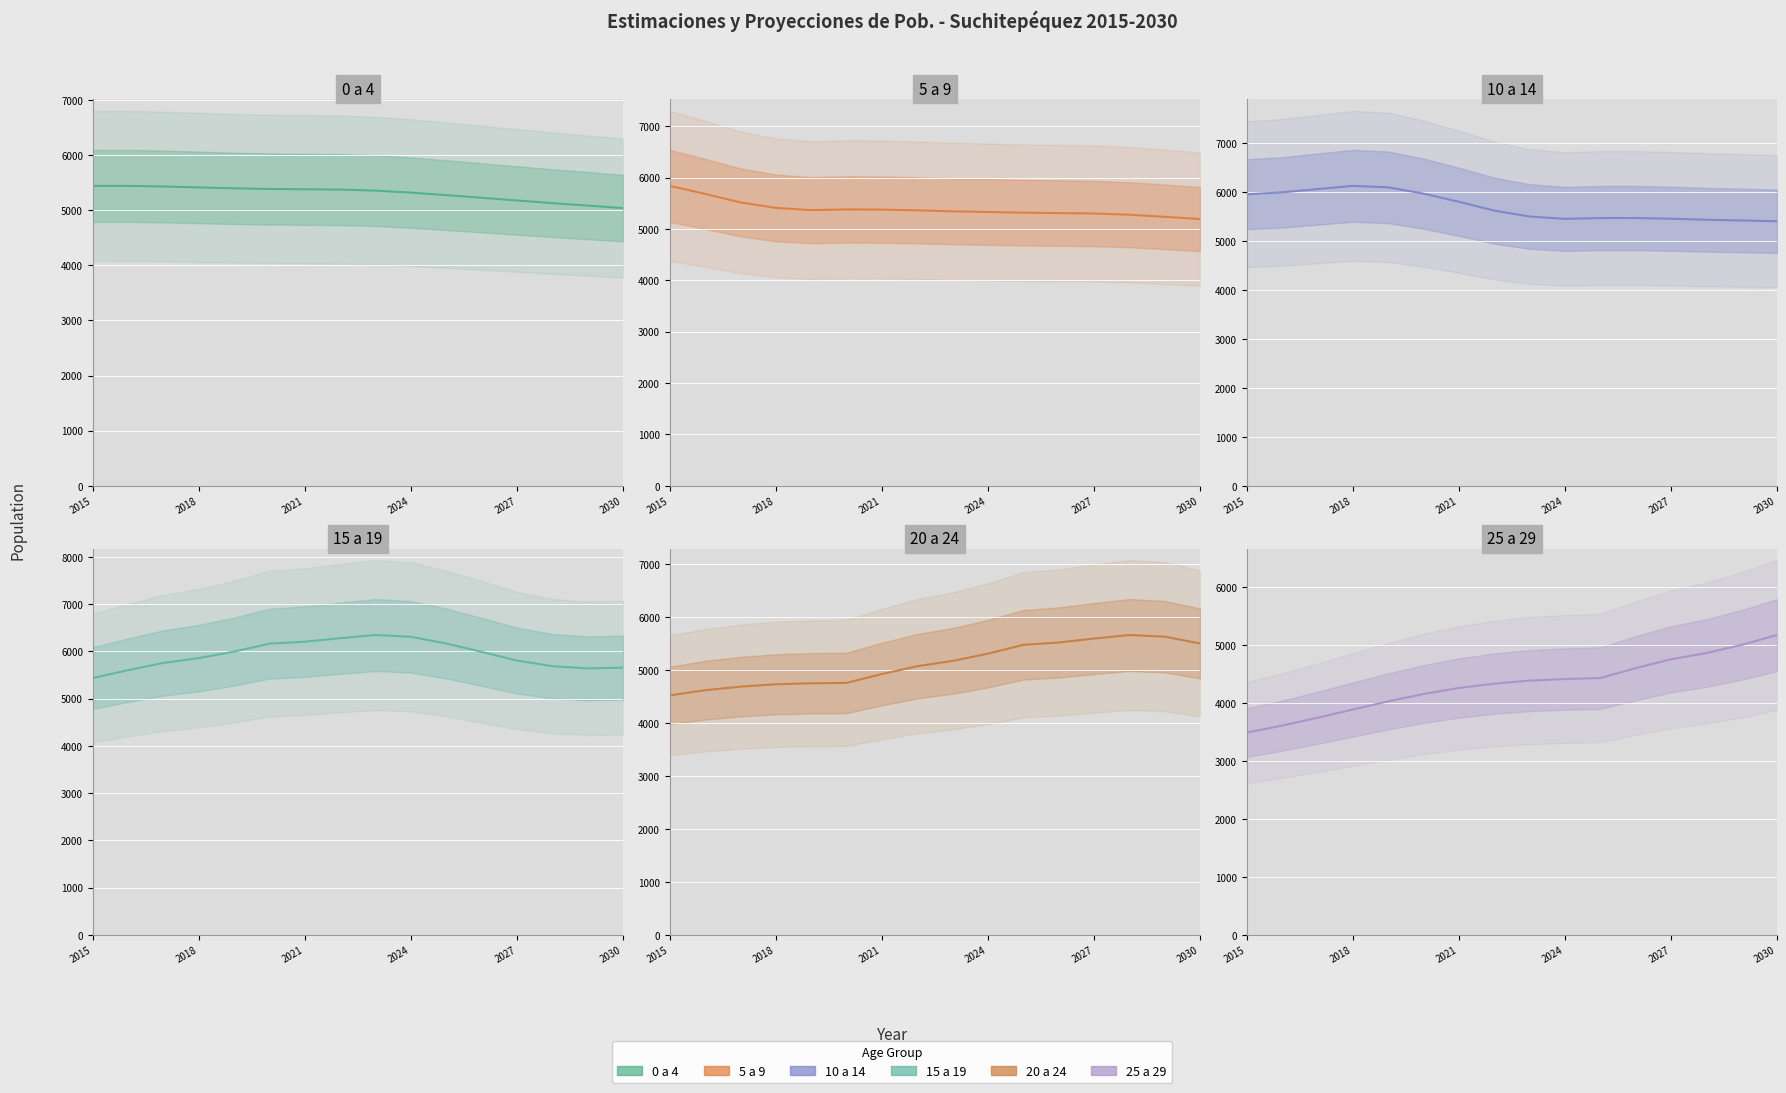

Where do 5 a 9 and 15 a 19 first cross each other?

2016 and 2017